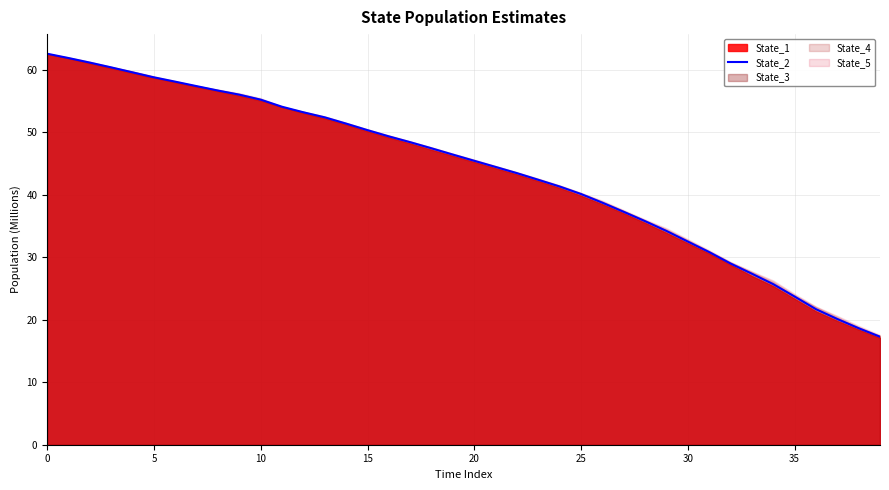

What is the change in value from 9 to 28?

-20.2